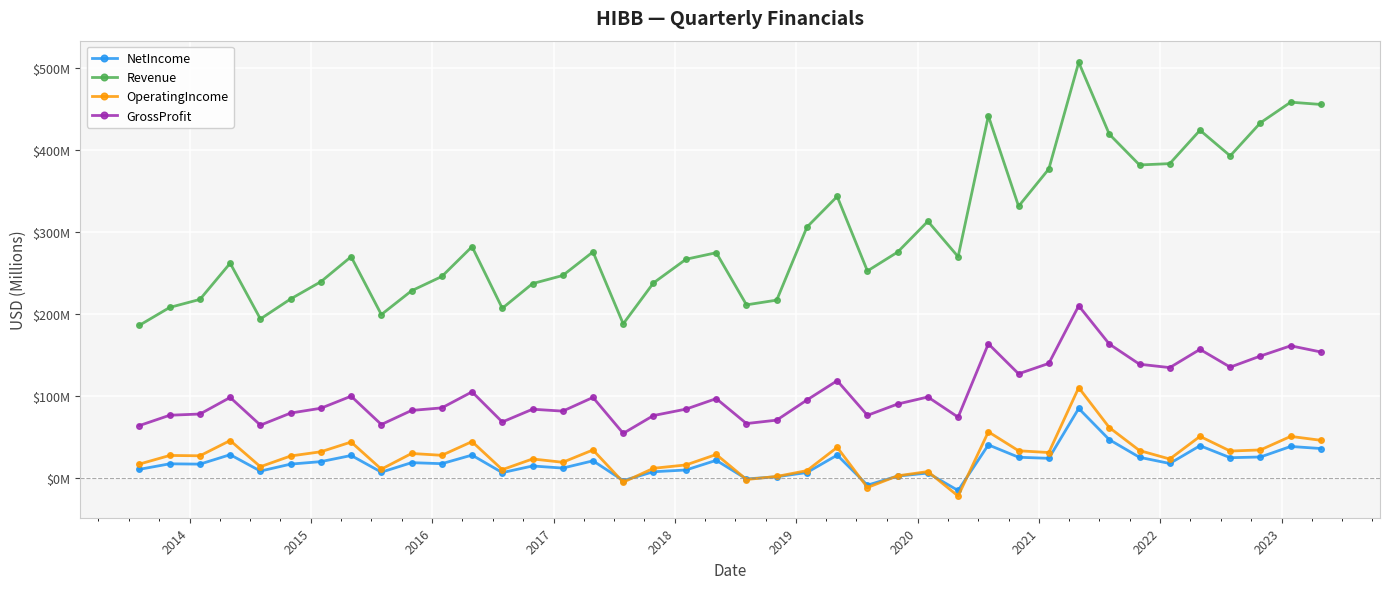

Reading right to left, extract all data points from this chart.

NetIncome: 35.9	38.4	25.6	24.7	39.3	17.7	25.2	46.7	84.8	23.9	25.3	40.4	-15.3	6.0	2.3	-8.8	27.9	6.6	1.5	-1.2	21.5	9.7	7.6	-3.2	20.9	12.1	14.6	6.5	27.9	17.4	18.7	7.0	27.4	19.9	16.9	8.4	28.4	16.9	17.2	10.5
Revenue: 455.5	458.3	433.2	392.8	424.1	383.3	381.7	419.3	506.9	376.8	331.4	441.6	269.8	313.0	275.5	252.4	343.3	306.0	216.9	211.1	274.7	266.7	237.8	188.0	275.7	246.9	237.0	206.9	282.1	245.7	228.3	199.3	269.8	239.3	218.3	193.9	261.9	217.8	208.0	186.2
OperatingIncome: 45.9	50.7	34.2	32.8	50.7	23.1	33.4	61.5	110.2	31.0	33.2	56.3	-22.1	7.8	2.6	-11.6	37.3	9.0	1.8	-1.9	28.6	15.9	11.8	-5.2	34.2	19.1	23.2	10.1	44.3	27.6	29.9	10.7	43.8	31.9	26.8	13.7	45.7	27.0	27.4	17.0
GrossProfit: 153.6	161.2	148.7	135.2	156.8	134.6	138.7	163.3	210.0	139.7	127.0	163.6	74.1	98.7	90.2	76.4	118.6	95.1	70.5	66.4	96.8	84.0	76.1	54.4	98.2	81.5	83.8	68.3	105.0	85.5	82.4	65.2	99.7	85.0	79.2	64.4	98.2	78.0	76.5	63.9